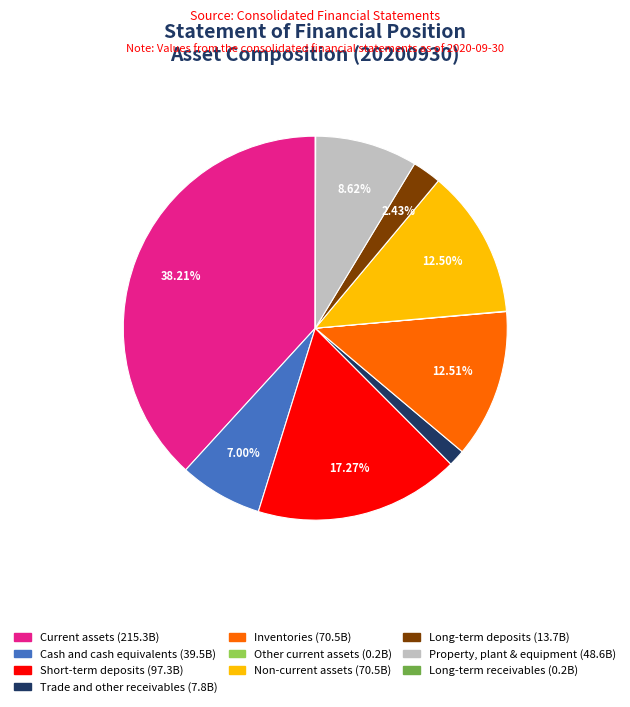

Does any single category account for the majority?

No